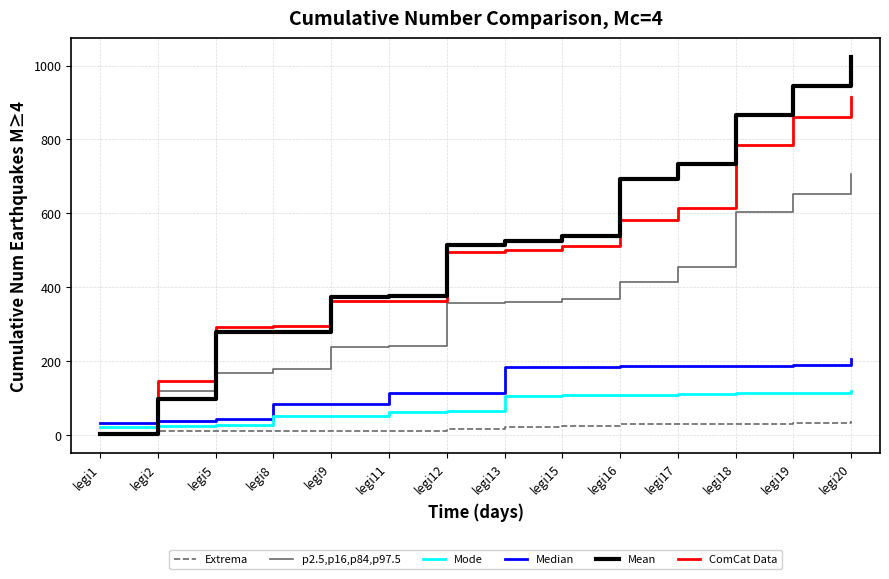

What is the difference between the second highest and second lowest values in the Extrema series?

23